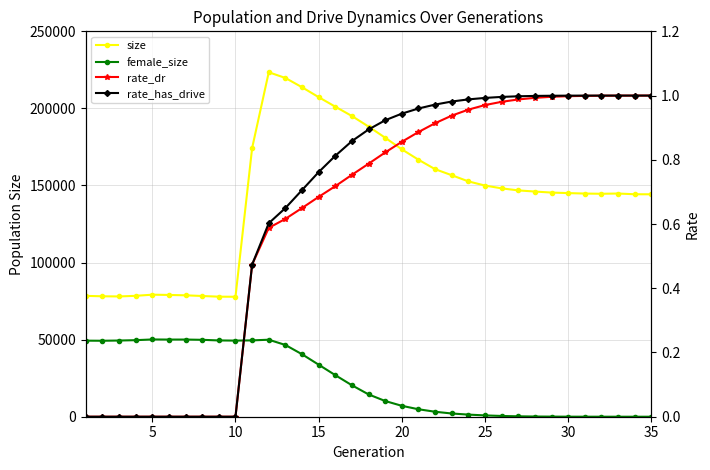

What are all the series names shown in the legend?

size, female_size, rate_dr, rate_has_drive